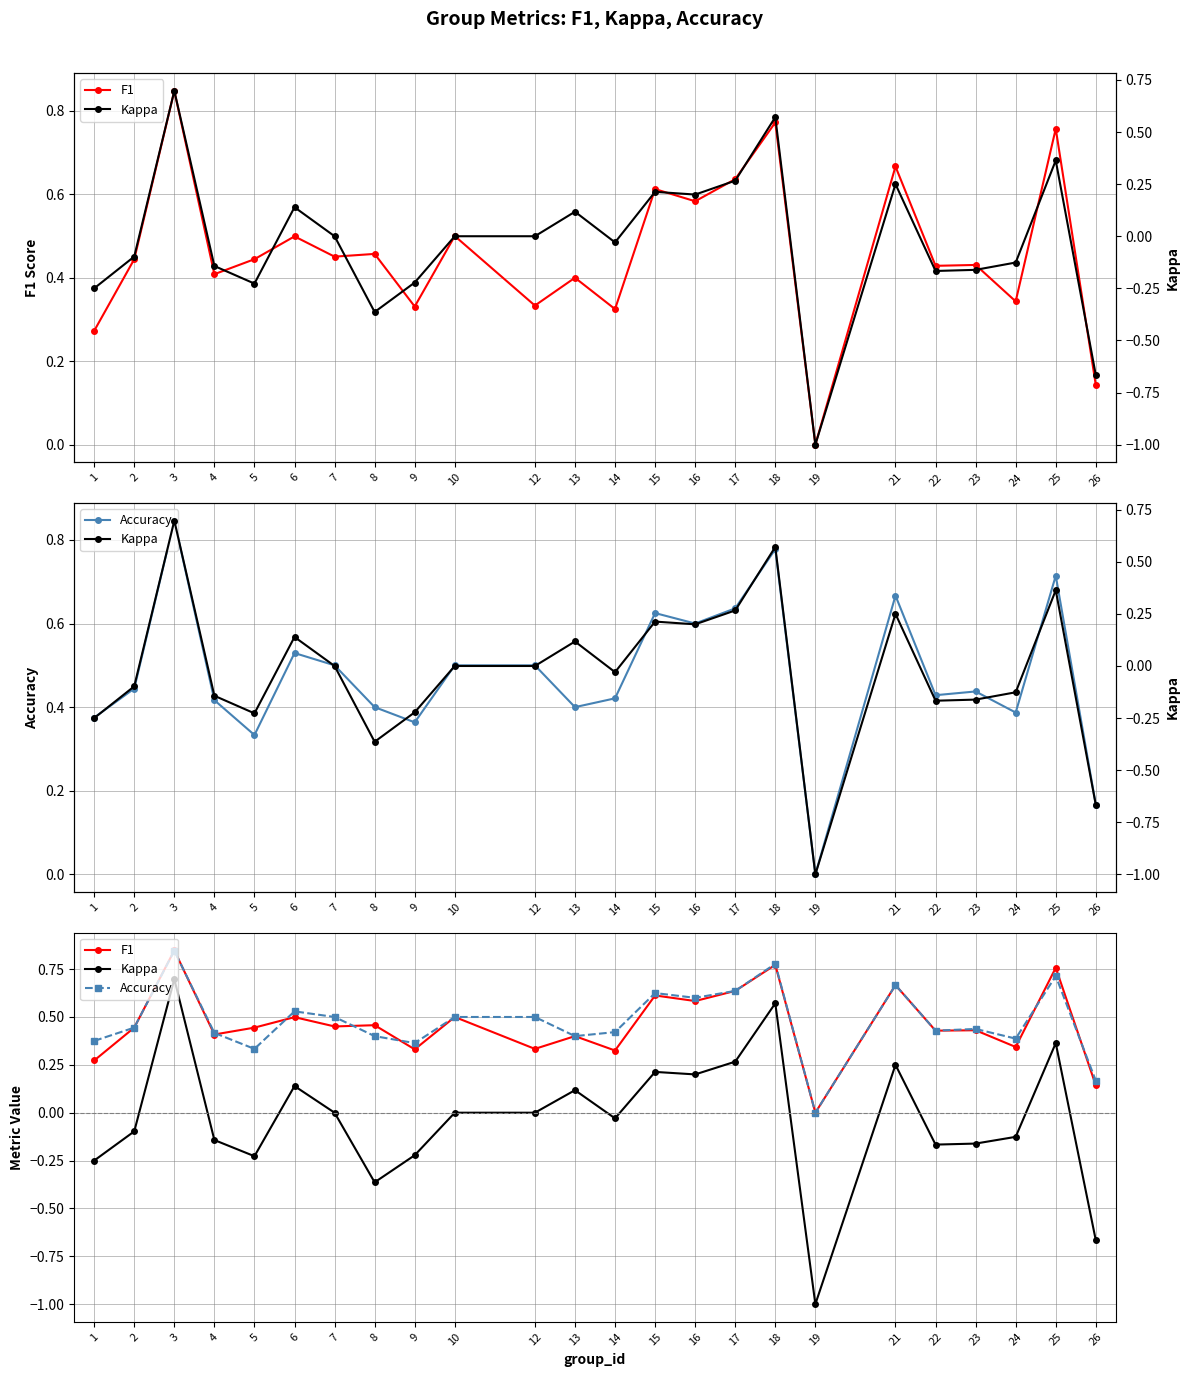

What is the difference between the second highest and second lowest values in the F1 series?

0.6